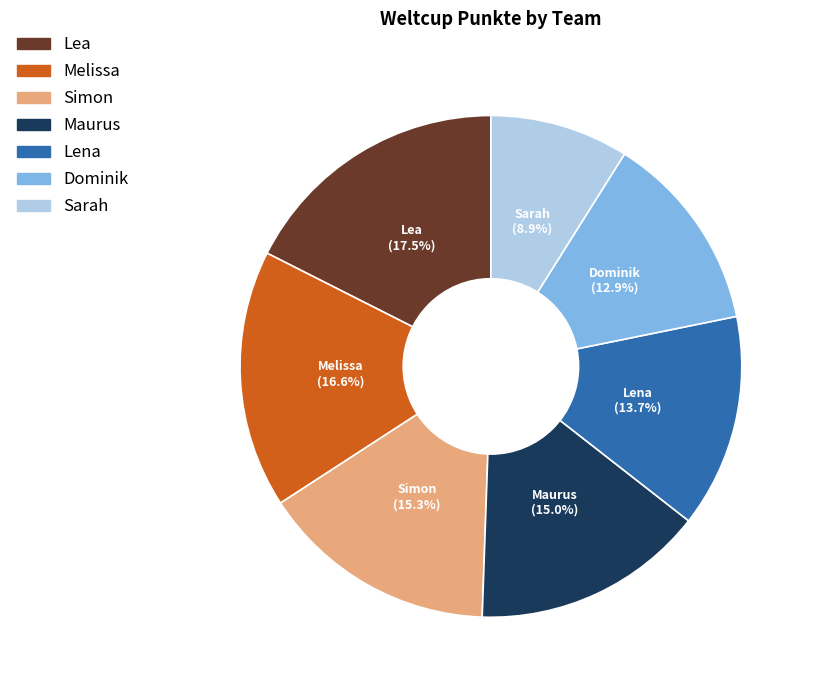

To the nearest percent, what percentage of the pie is Sarah?

9%